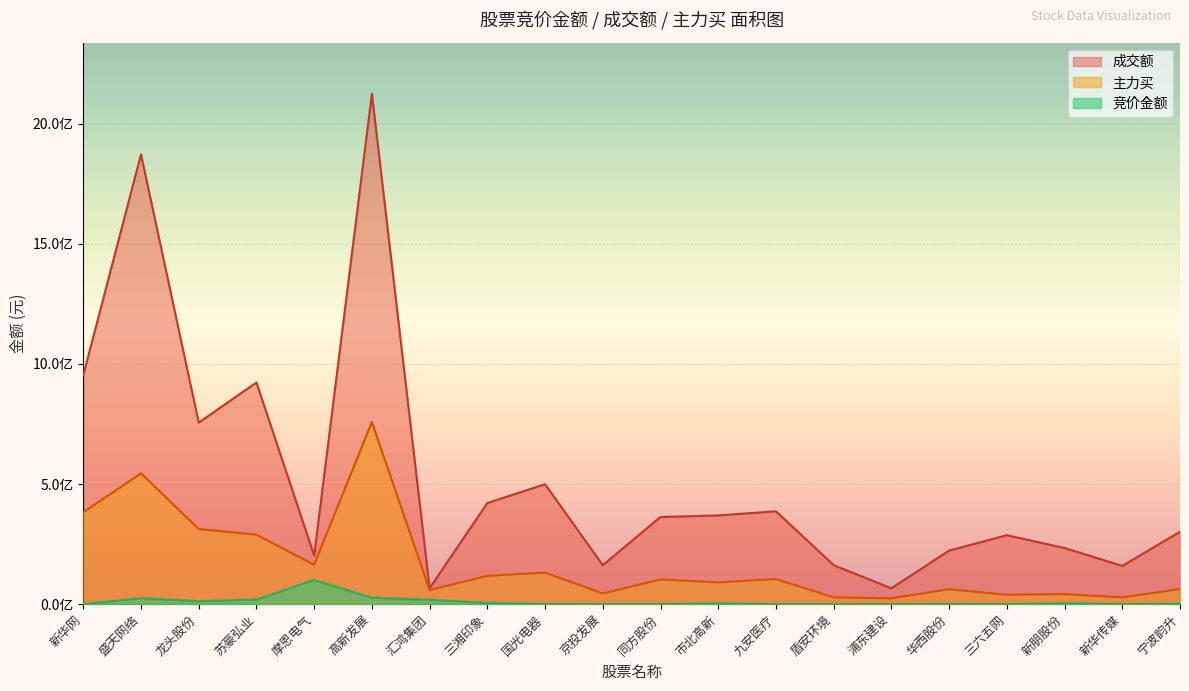

Between 高新发展 and 苏豪弘业, which is larger?

高新发展